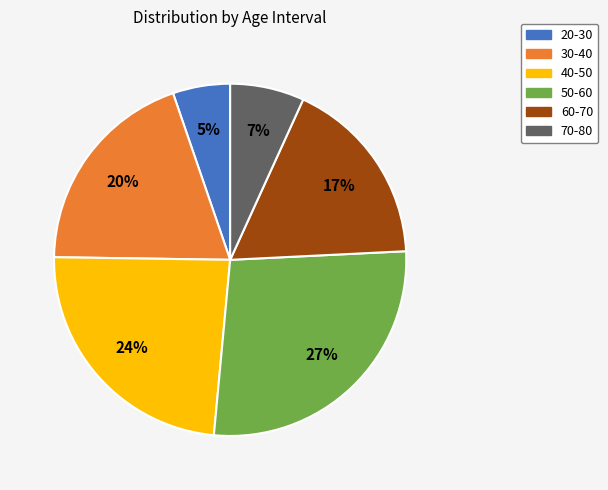

To the nearest percent, what portion does 20-30 represent?

5%